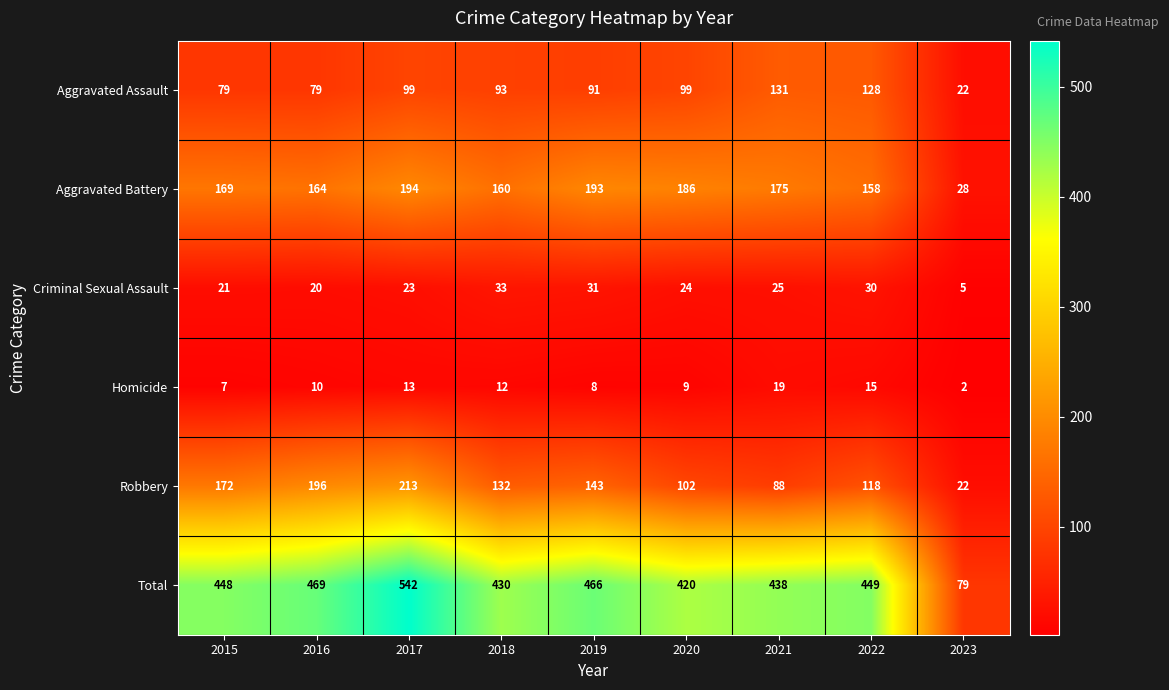

What is the total value across all series at 2015?

896